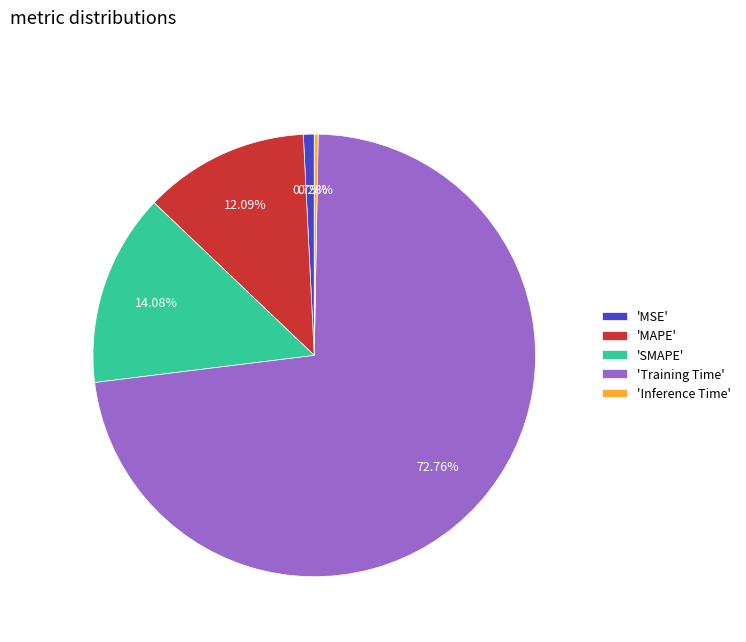

What is the smallest slice in the pie chart?

'Inference Time'